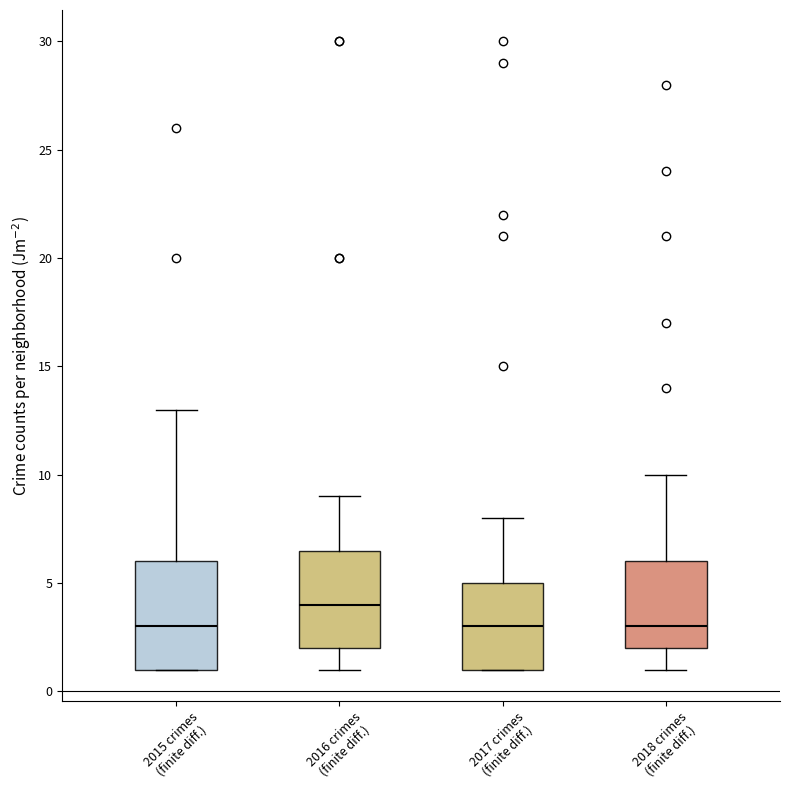

Which box's median line is the highest?

2016 crimes (finite diff.)